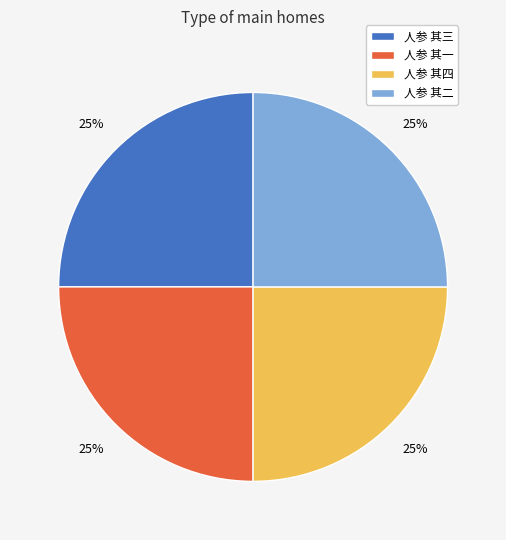

The 人参 其四 slice represents 25% of the pie. True or false?

True